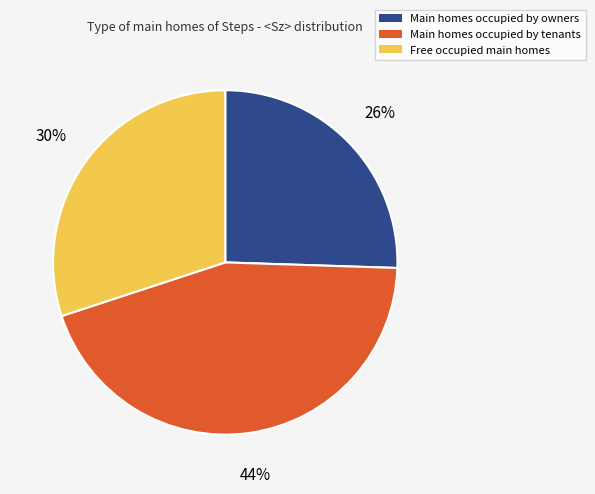

To the nearest percent, what is the average slice percentage?

33%